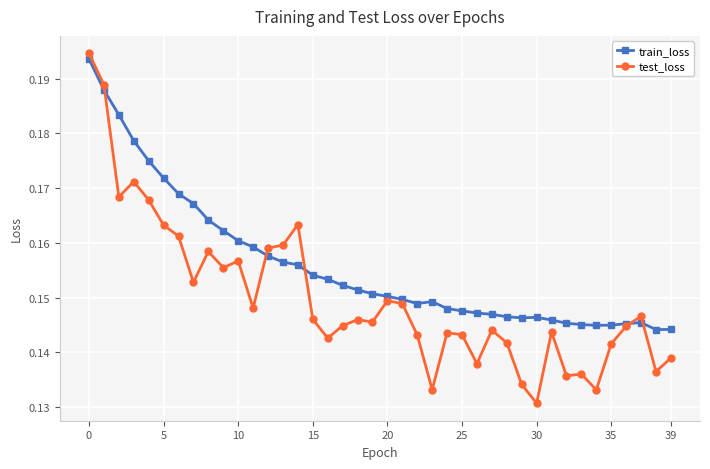

Which series has the largest range (max minus min)?

test_loss